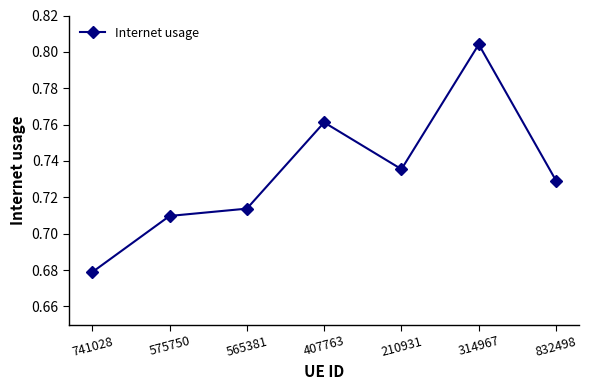

Rank the categories by value from highest to lowest.

314967, 407763, 210931, 832498, 565381, 575750, 741028